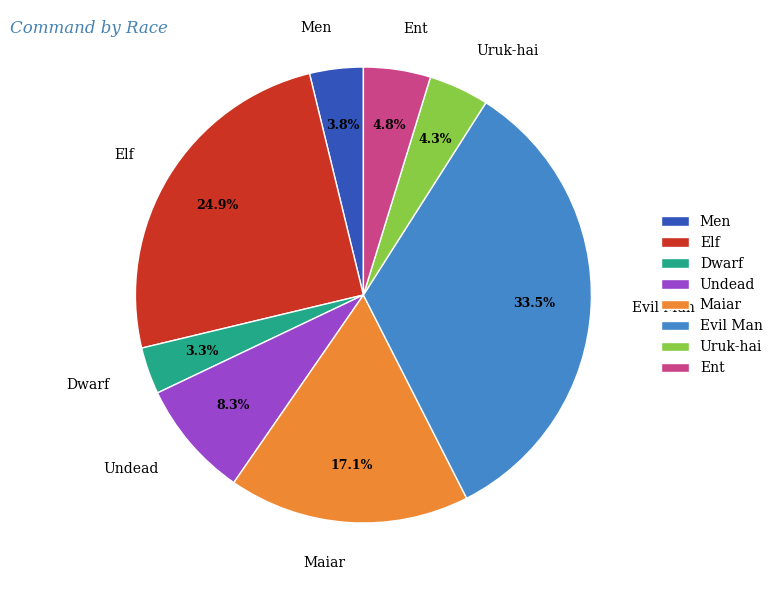

What percentage is NOT represented by Men?

96.2%